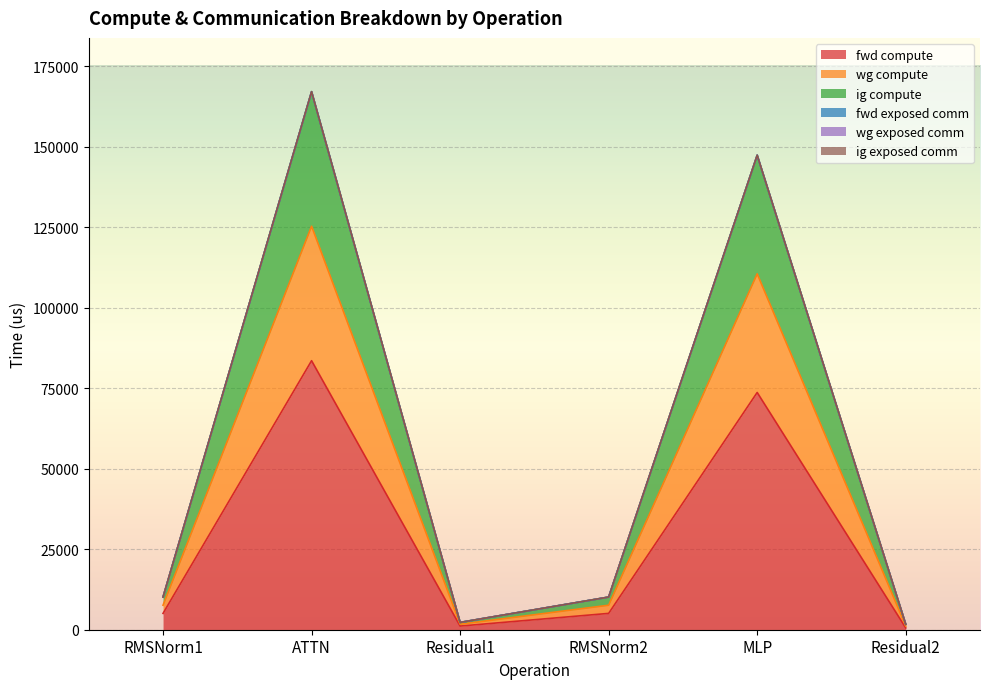

At which category is the sum across all series the highest?

ATTN